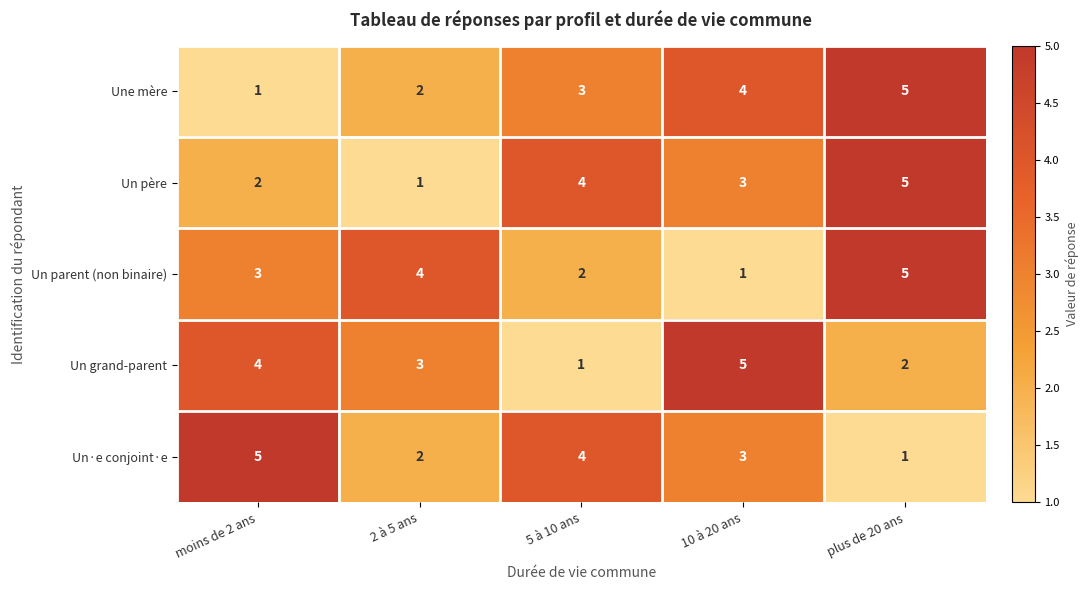

Count the Un père values in the range 2 to 4.

3